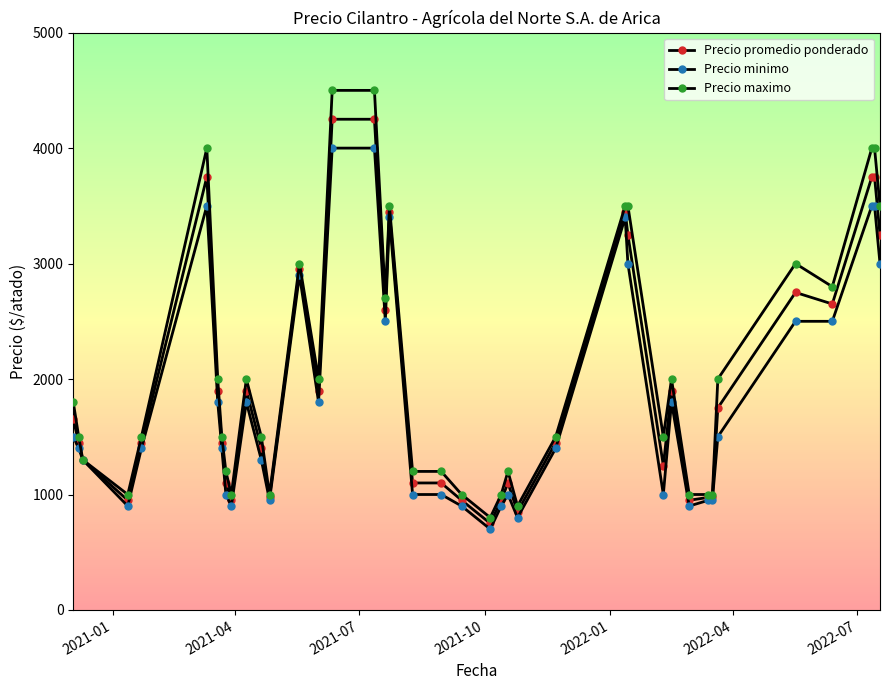

What is the highest value of the Precio minimo series?

4000